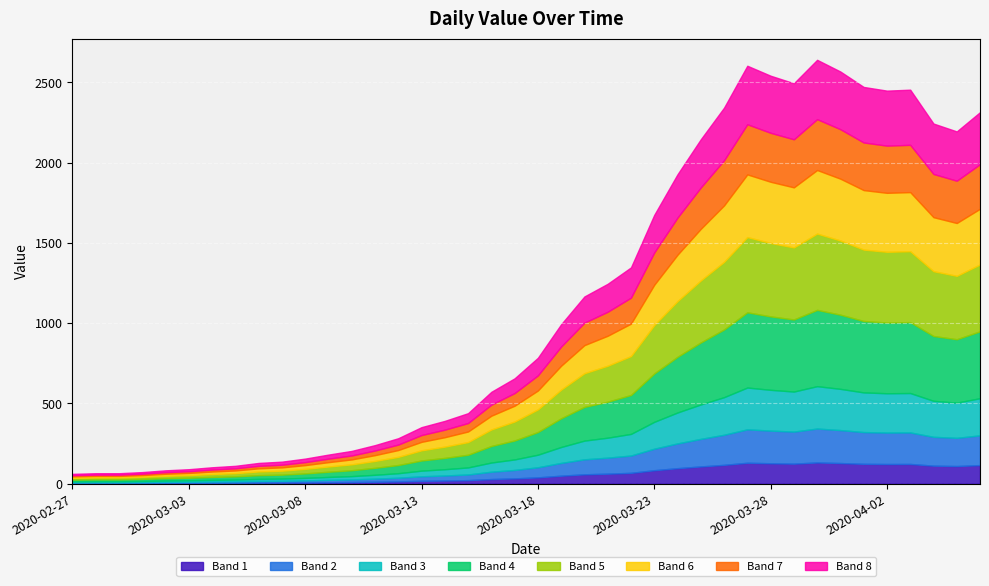

Reading right to left, extract all data points from this chart.

2314	2194	2243	2454	2448	2471	2567	2640	2494	2541	2603	2342	2145	1927	1674	1347	1245	1166	993	784	656	572	439	391	352	283	240	204	181	156	137	129	111	102	90	83	72	65	65	61